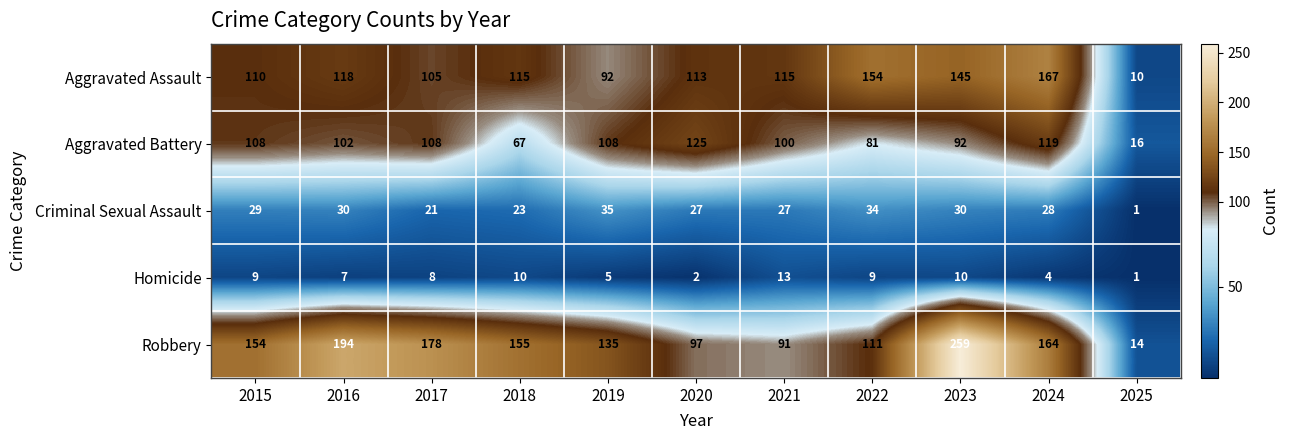

What is the maximum value for Homicide?

13